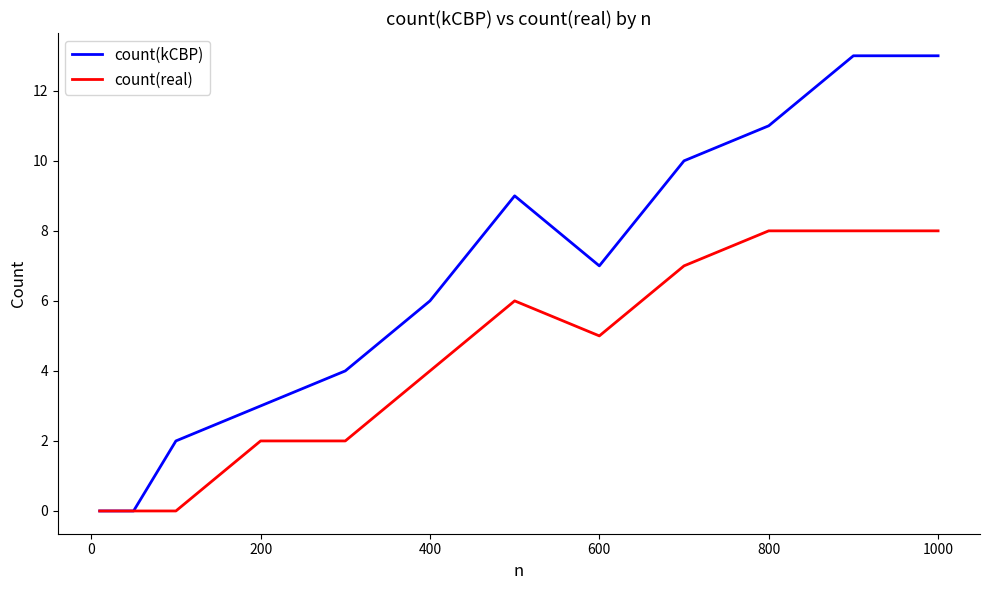

Reading left to right, extract all data points from this chart.

count(kCBP): 0	0	2	3	4	6	9	7	10	11	13	13
count(real): 0	0	0	2	2	4	6	5	7	8	8	8